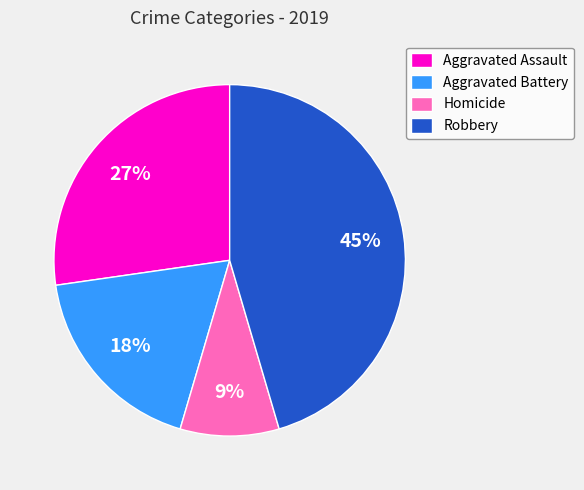

Approximately how many times larger is the value at Aggravated Assault compared to Aggravated Battery?

1.5